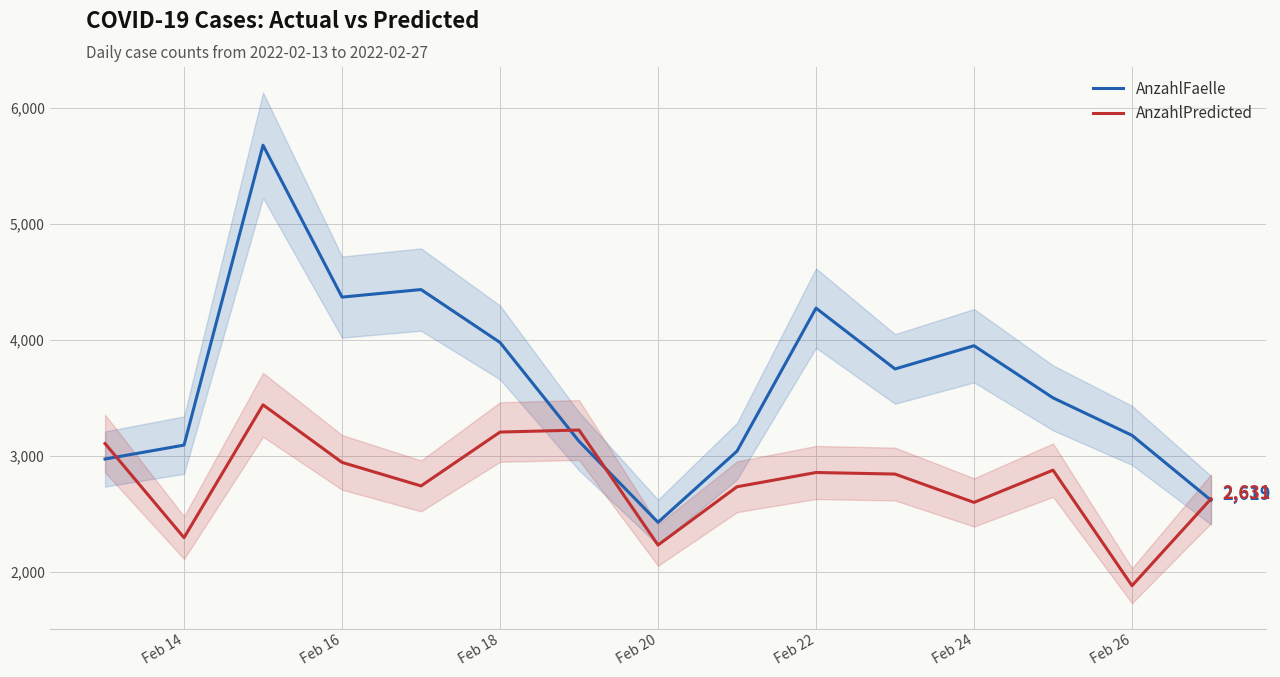

What value does the AnzahlPredicted series have at Feb 24?

2600.4